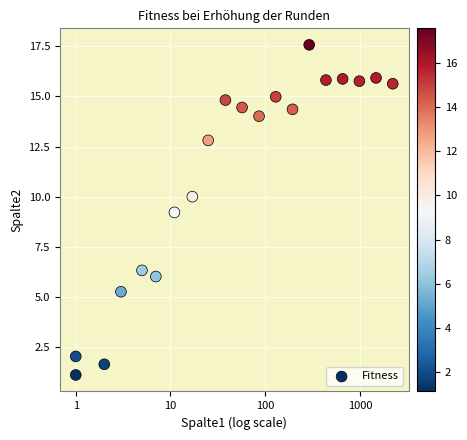

What is the range of Y values (max minus min)?

16.5